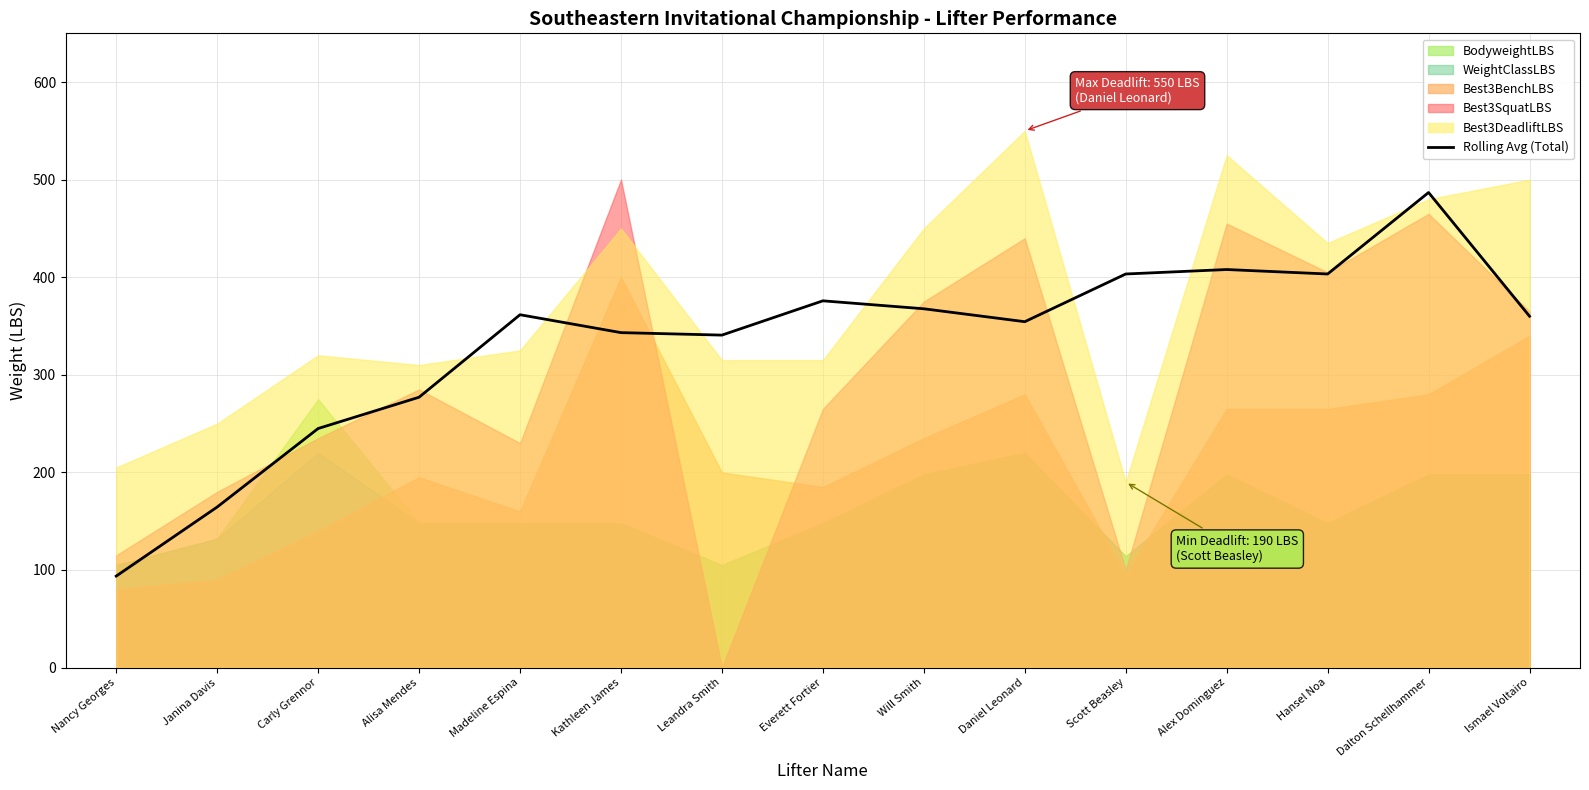

Rank the categories by value from lowest to highest.

Nancy Georges, Janina Davis, Carly Grennor, Alisa Mendes, Leandra Smith, Kathleen James, Daniel Leonard, Ismael Voltairo, Madeline Espina, Will Smith, Everett Fortier, Scott Beasley, Hansel Noa, Alex Dominguez, Dalton Schellhammer